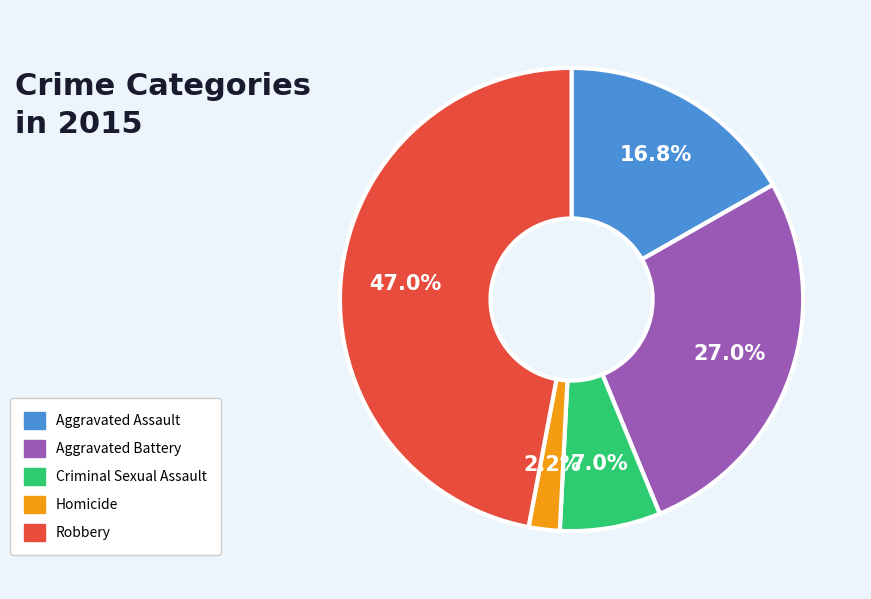

Is Criminal Sexual Assault the majority of the pie?

No